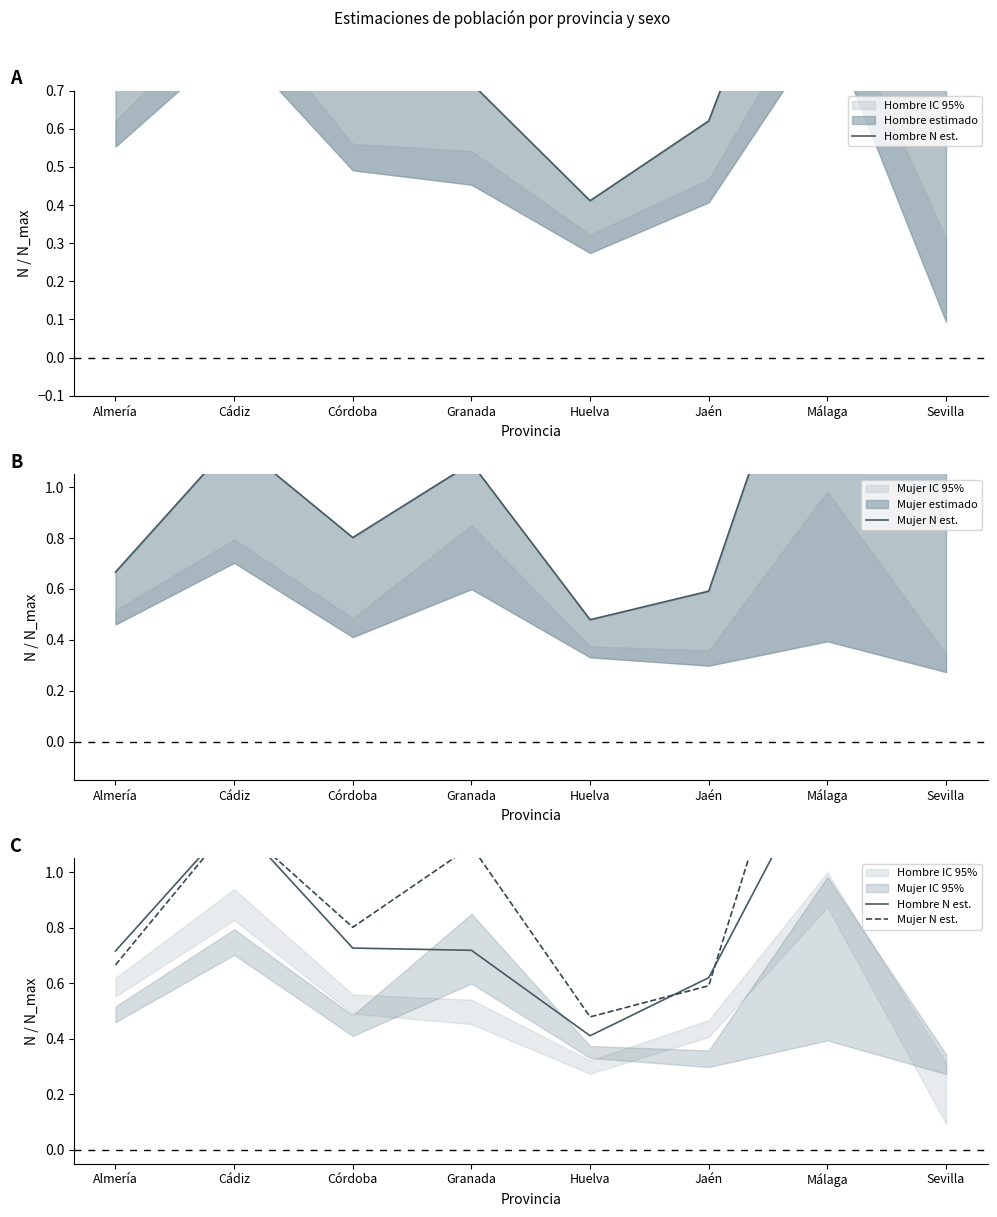

True or false: Hombre N est. has a value of 0.7 at Córdoba.

True